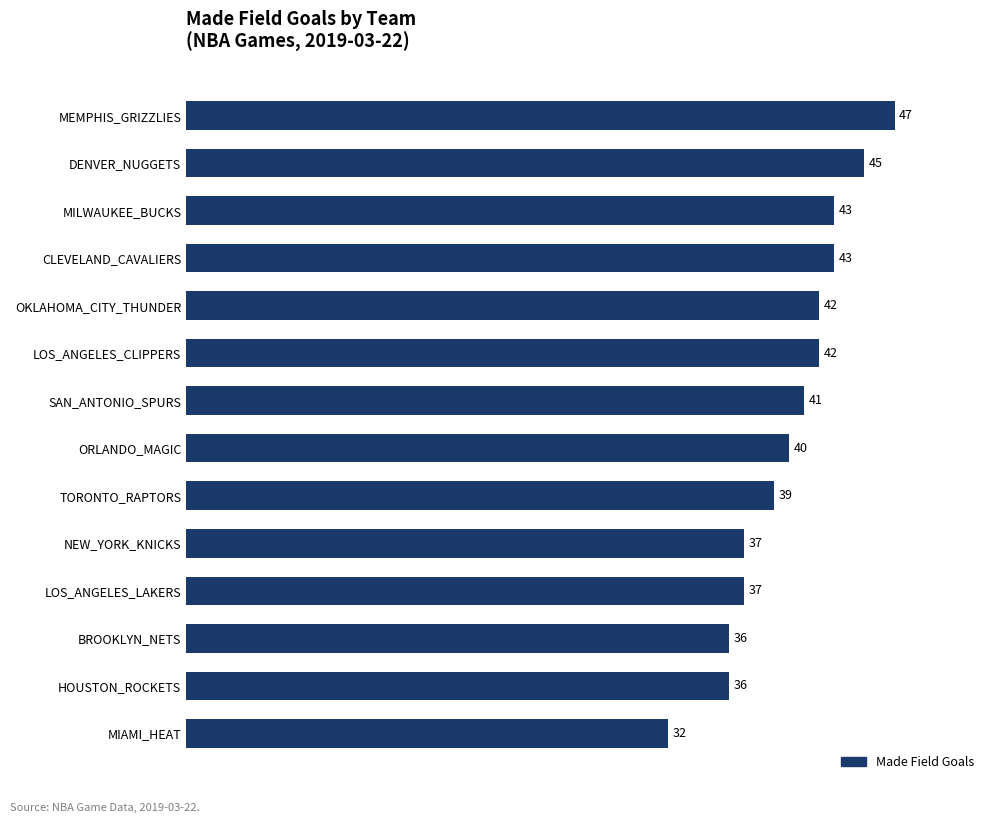

Reading bottom to top, list all the values displayed in this chart.

32	36	36	37	37	39	40	41	42	42	43	43	45	47